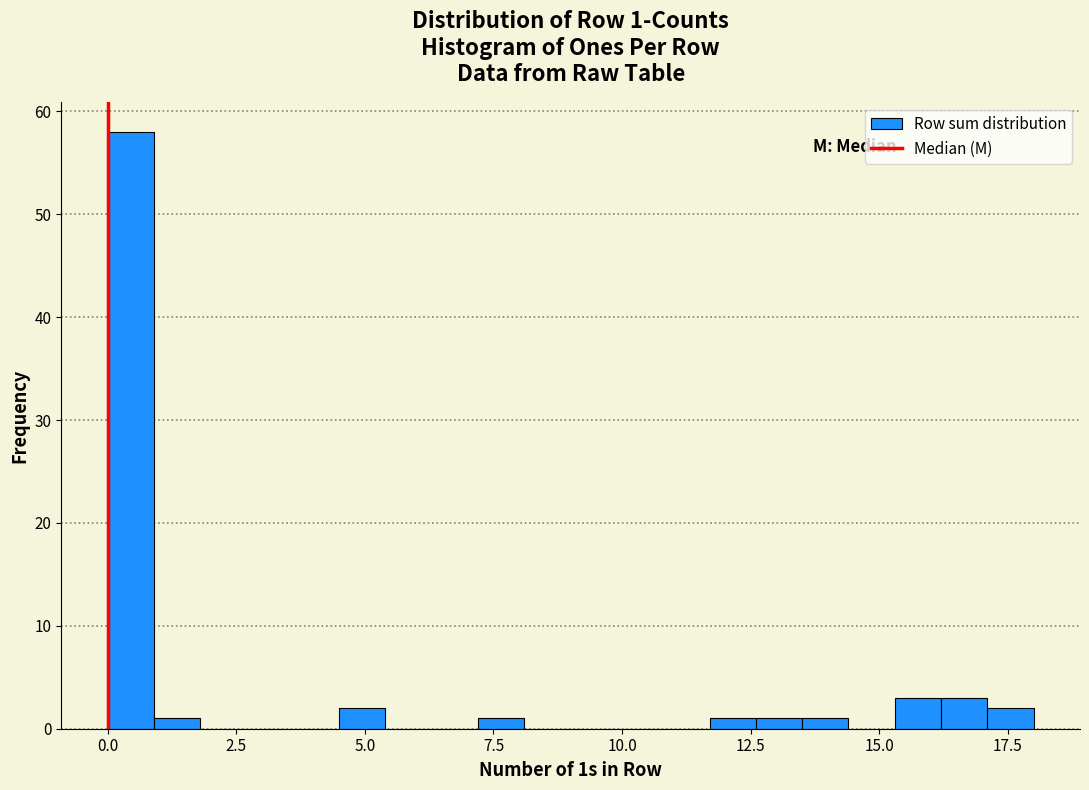

Around what value on the x-axis is the tallest bar? Give the approximate position of its centre, as read against the axis.

0.5